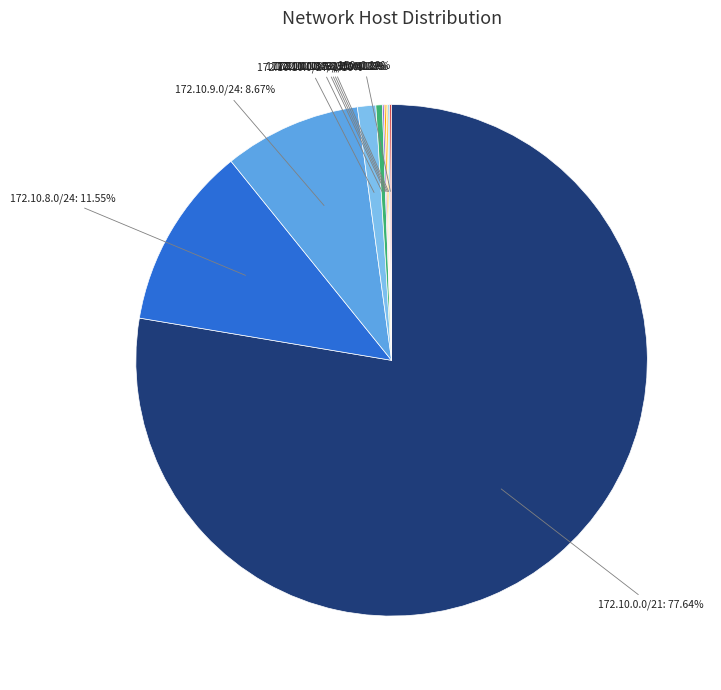

Which has a higher value, 172.10.0.0/21: 77.64% or 172.10.8.0/24: 11.55%?

172.10.0.0/21: 77.64%